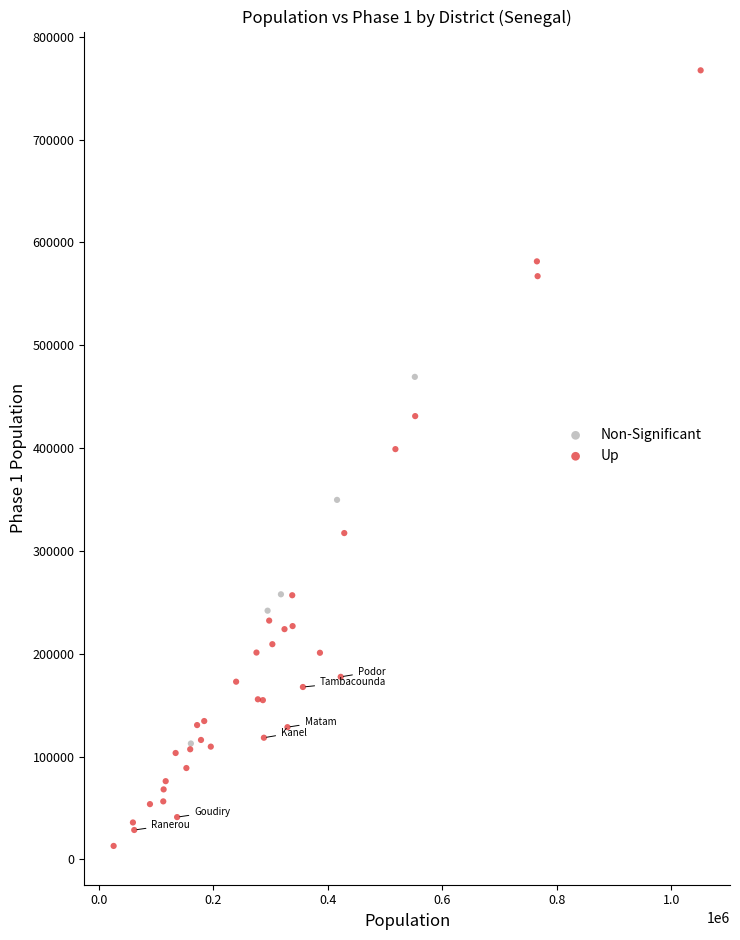

Which series contains the highest Y value?

Up